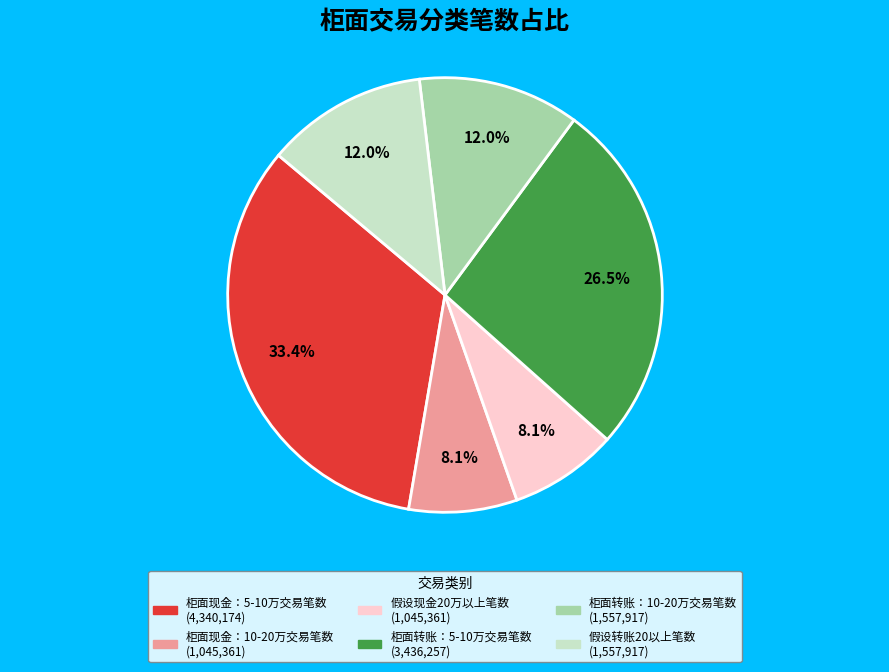

What is the ratio of the value at 假设转账20以上笔数 to the value at 柜面转账：5-10万交易笔数?

0.5